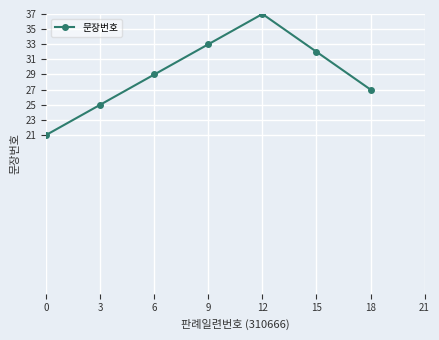

True or false: the data shows 33 at 9.

True